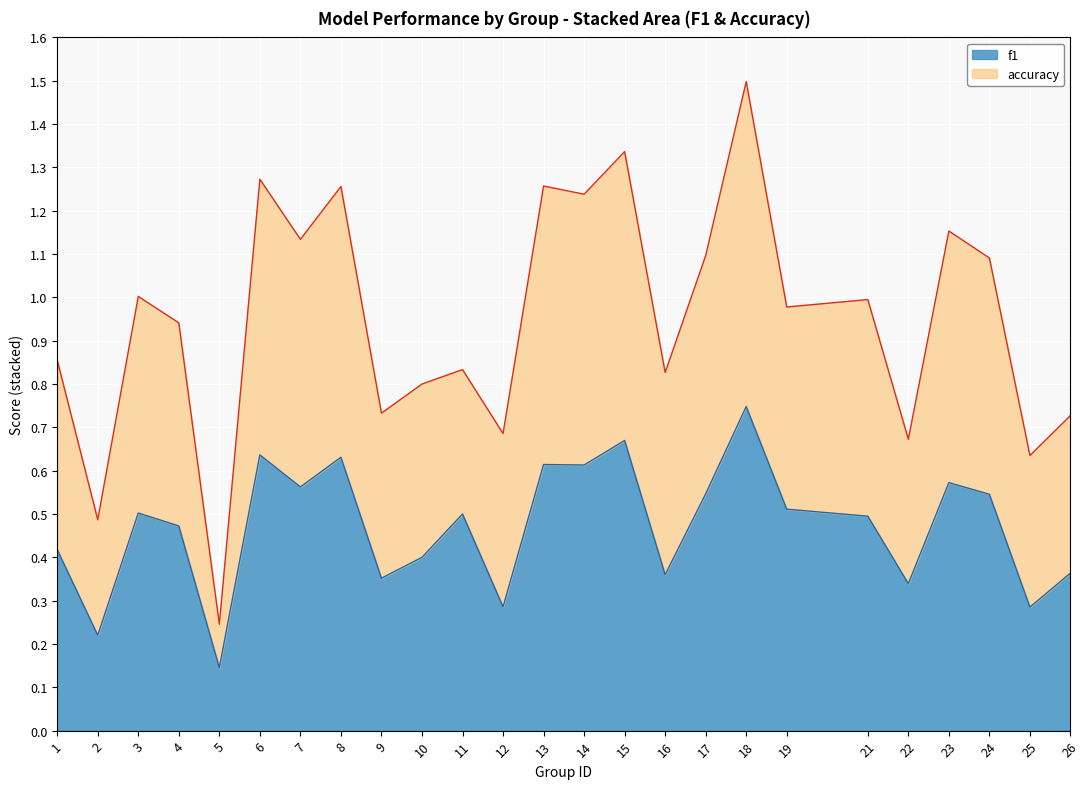

At which category does accuracy reach its first local valley?

2